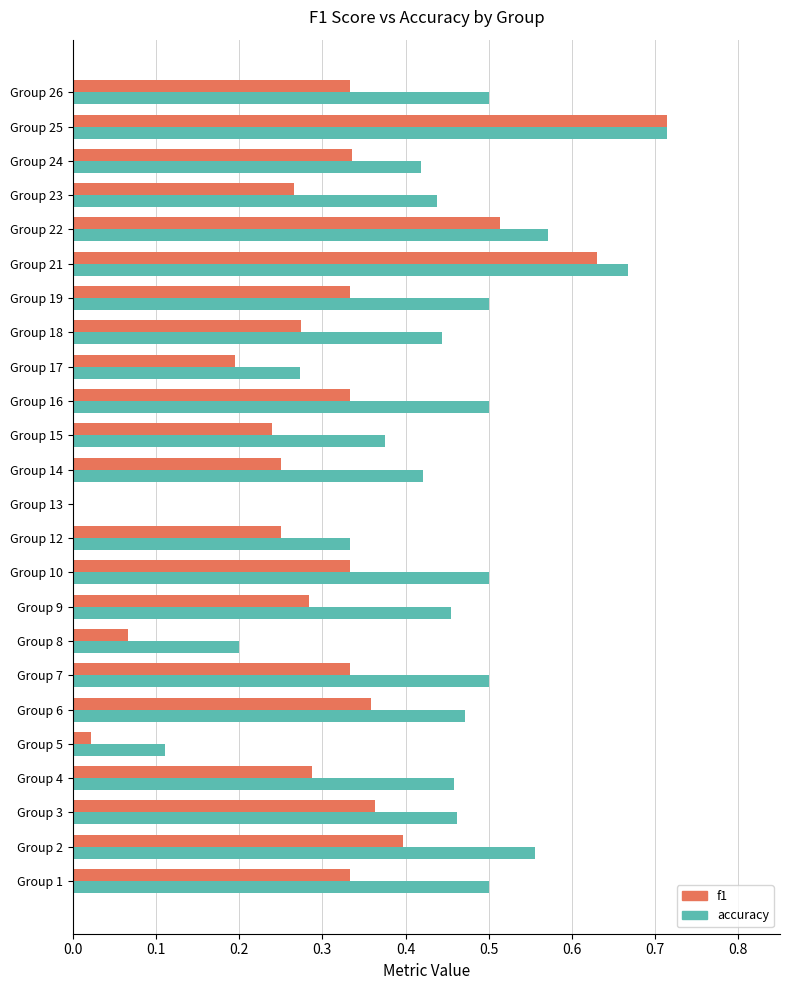

True or false: accuracy has a value of 0.1 at Group 9.

False